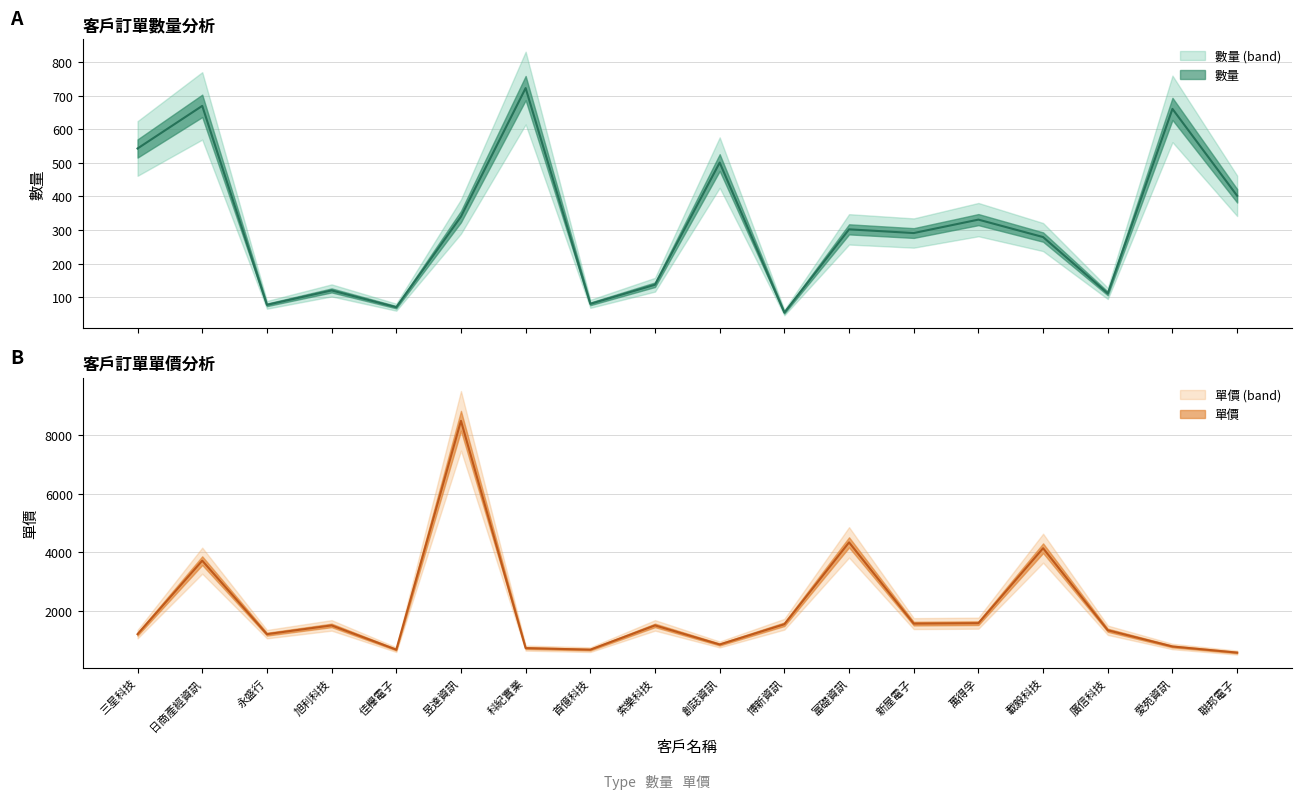

How many lines are shown in the chart?

2